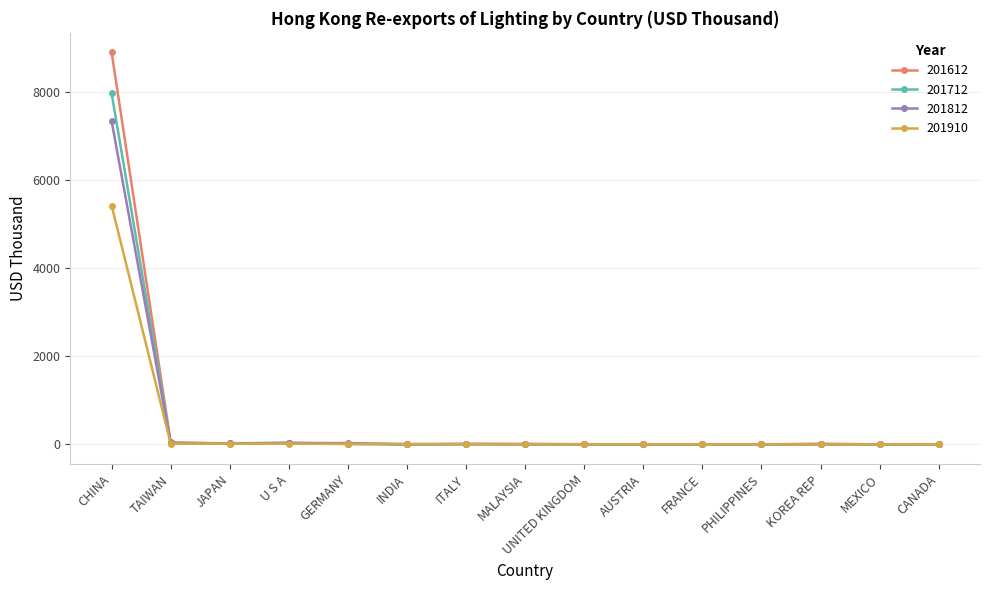

What is the label of the 7th point from the right?

UNITED KINGDOM